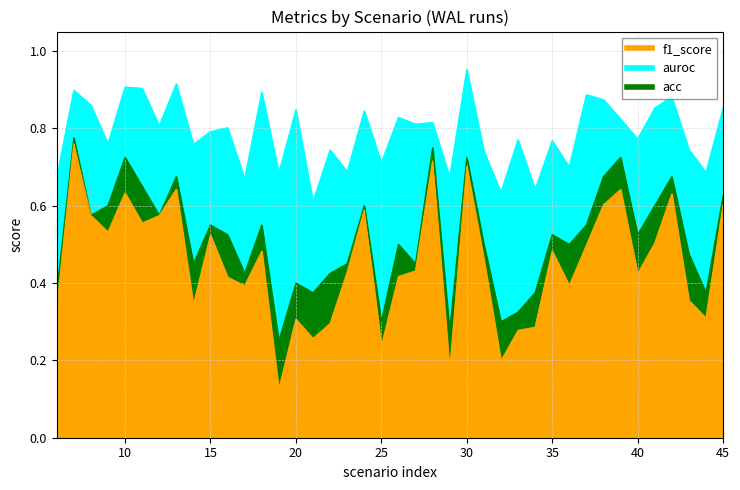

True or false: auroc has a value of 0.8 at 16.

True